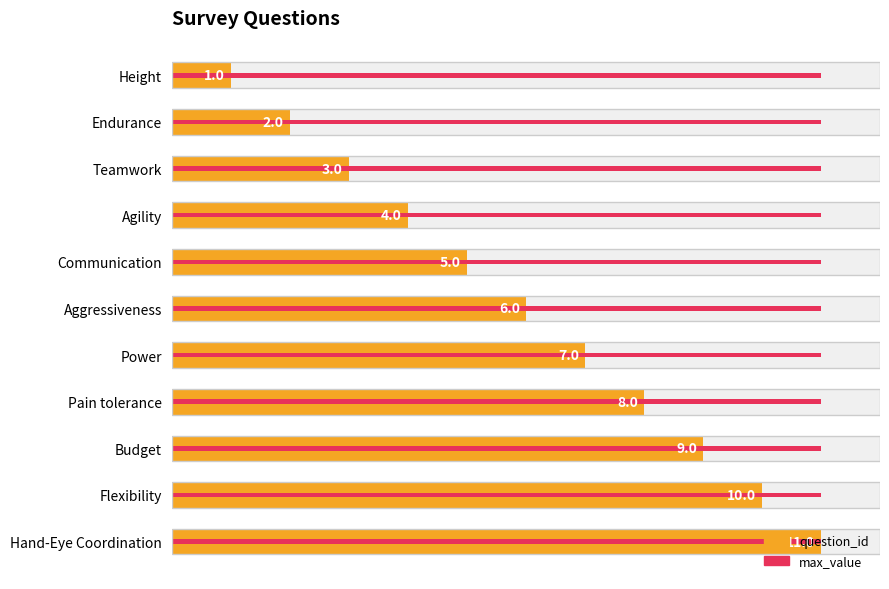

List the series in order of their peak value, highest first.

question_id, max_value